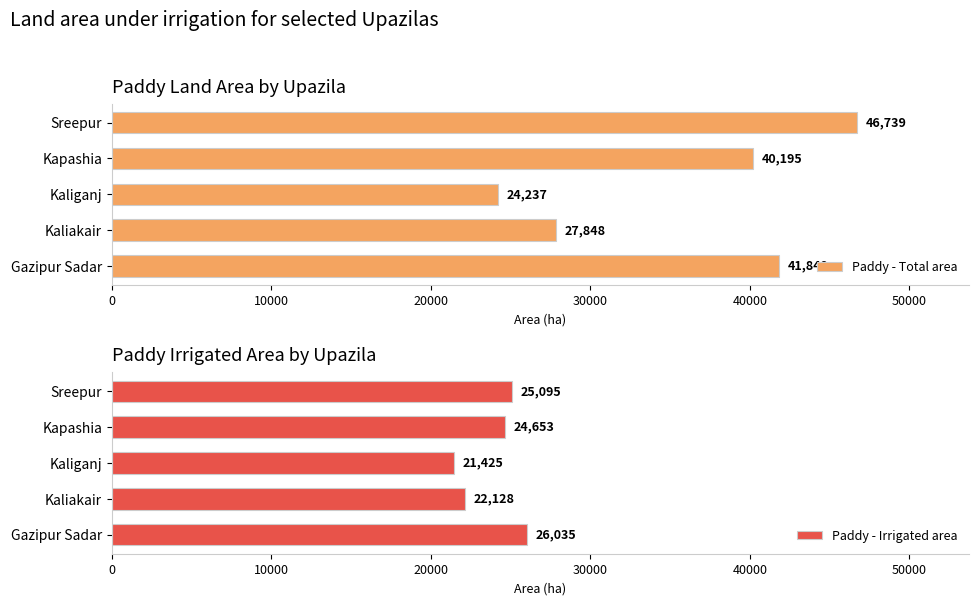

What is the minimum value shown in the chart?

21425